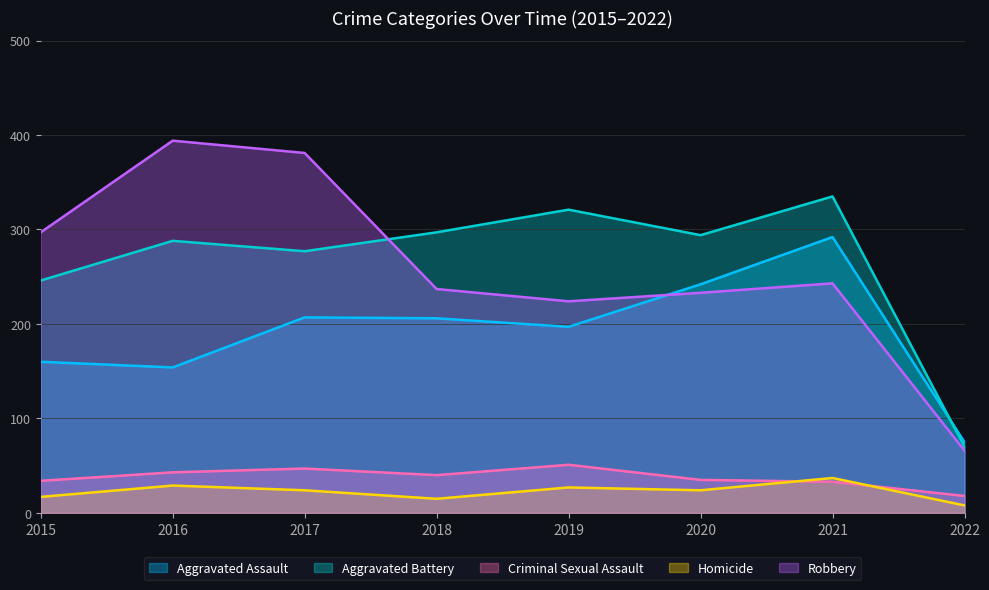

Rank the series at 2022 from highest to lowest value.

Aggravated Assault, Aggravated Battery, Robbery, Criminal Sexual Assault, Homicide